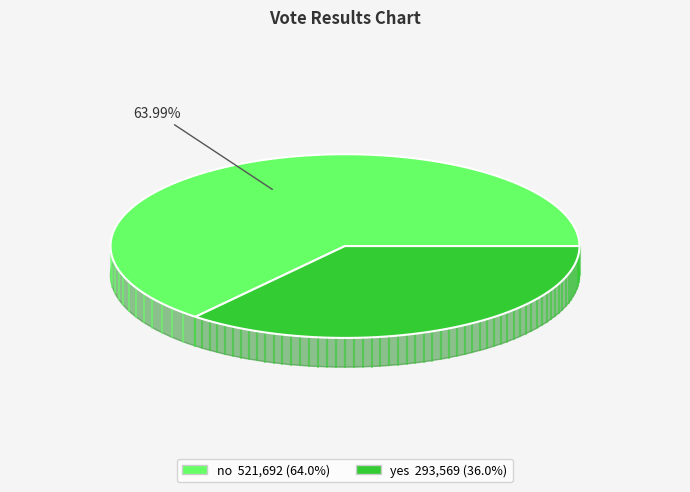

What percentage is NOT represented by yes?

64.0%